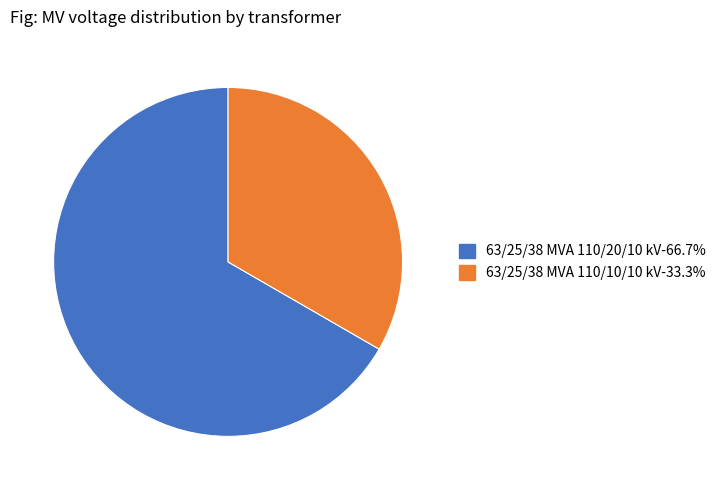

How many slices are in this pie chart?

2